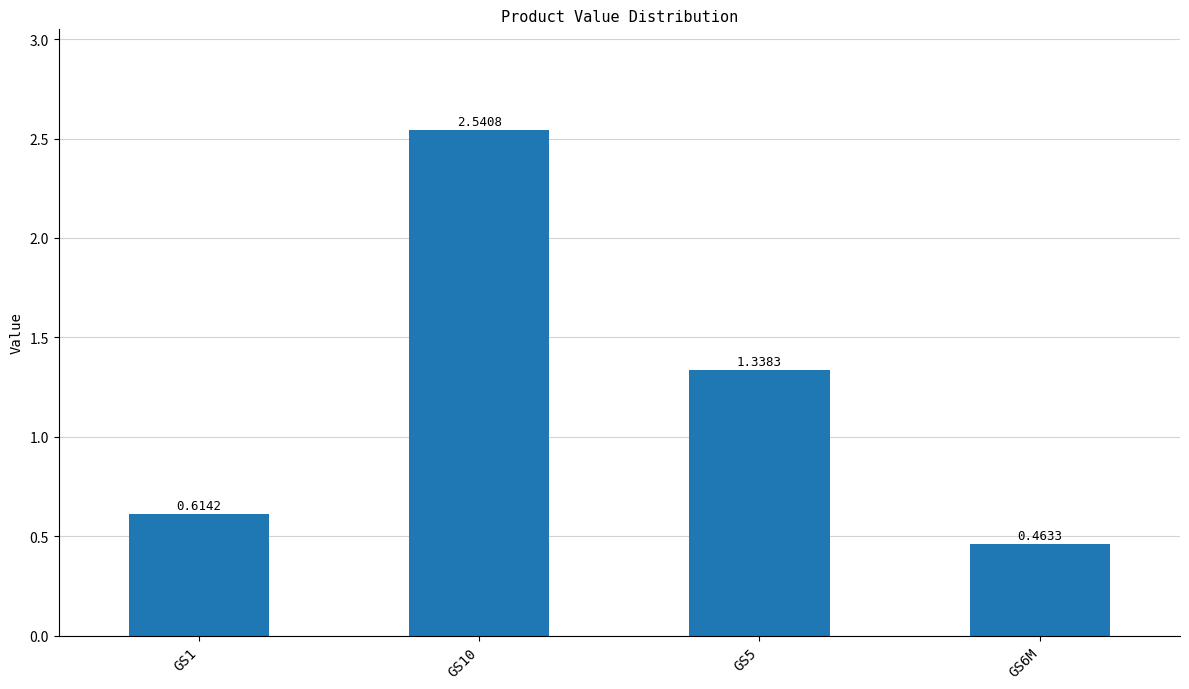

Which has a higher value, GS1 or GS6M?

GS1